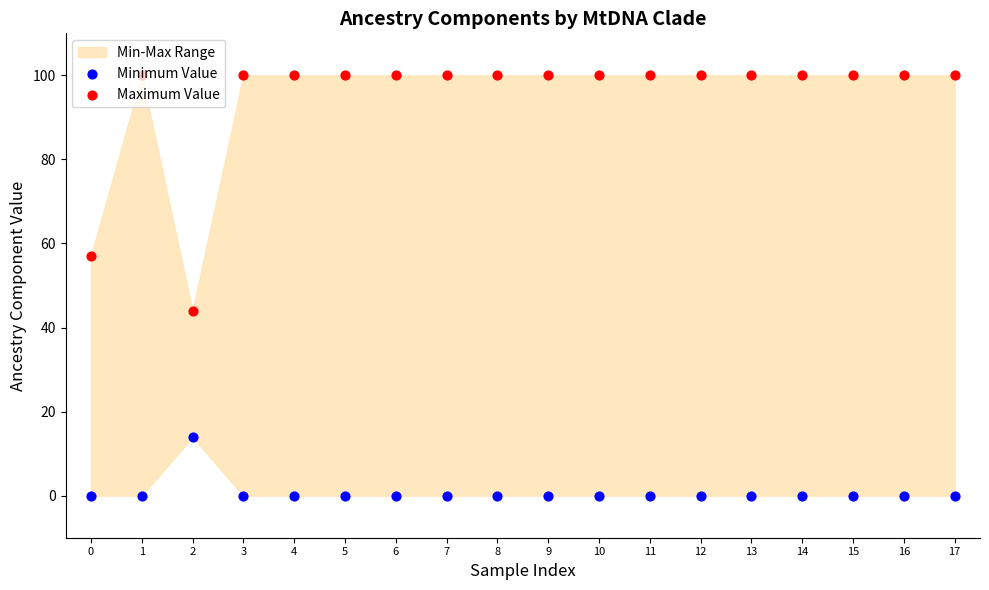

Which series has the widest spread of Y values?

Maximum Value